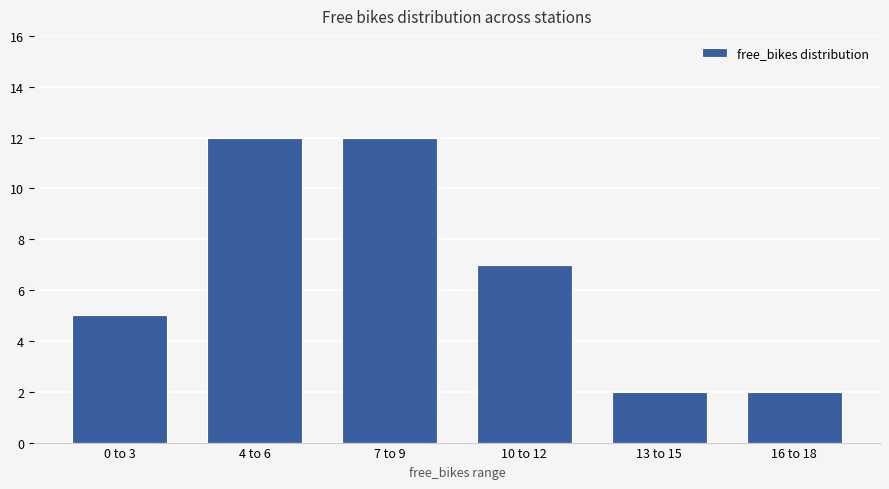

Approximately how many times larger is the value at 10 to 12 compared to 13 to 15?

3.5